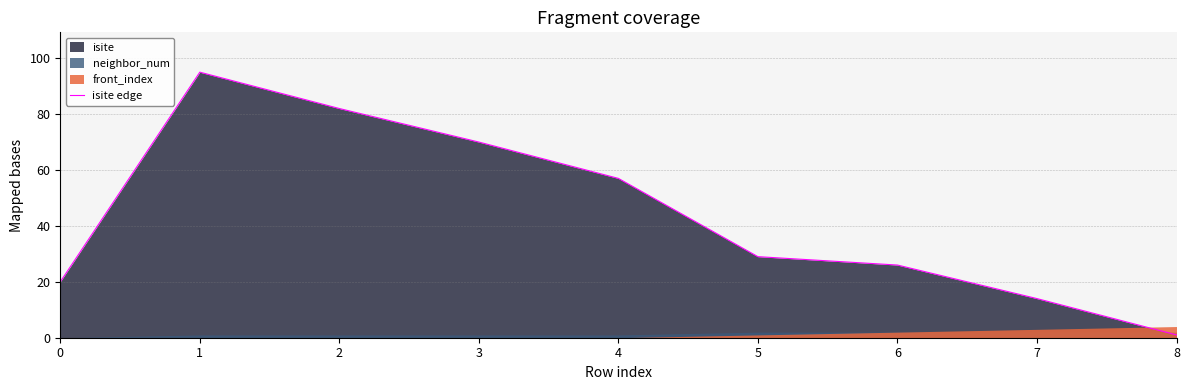

What is the approximate value at 0, to the nearest 5?

20